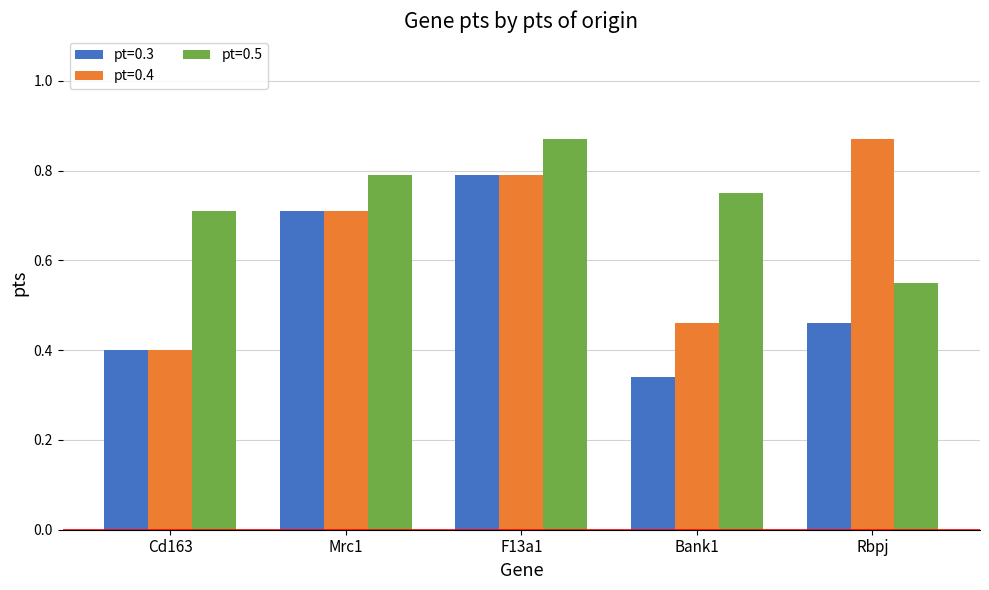

Is it true that pt=0.5 equals 1.2 at Mrc1?

False